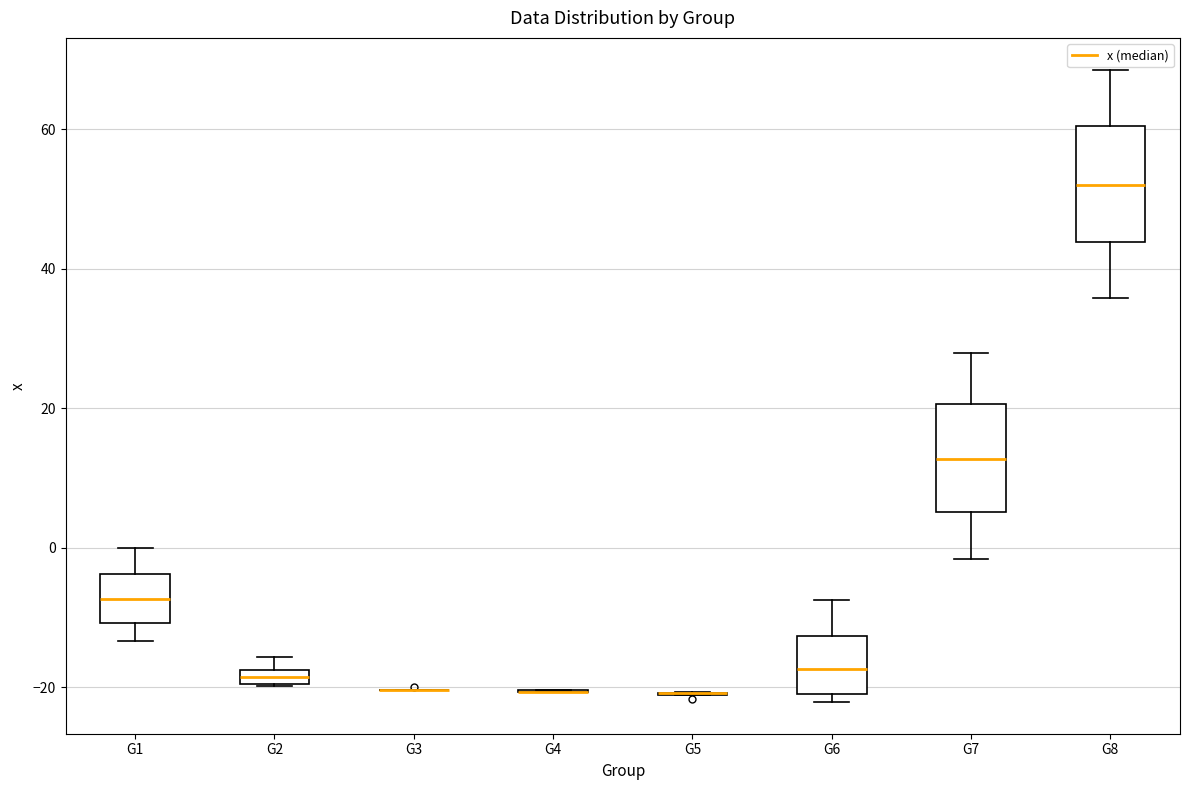

Where does the lower whisker of the box for G1 end on the y-axis? The values are not printed on the chart, so give them approximately, as read against the axis.

-14